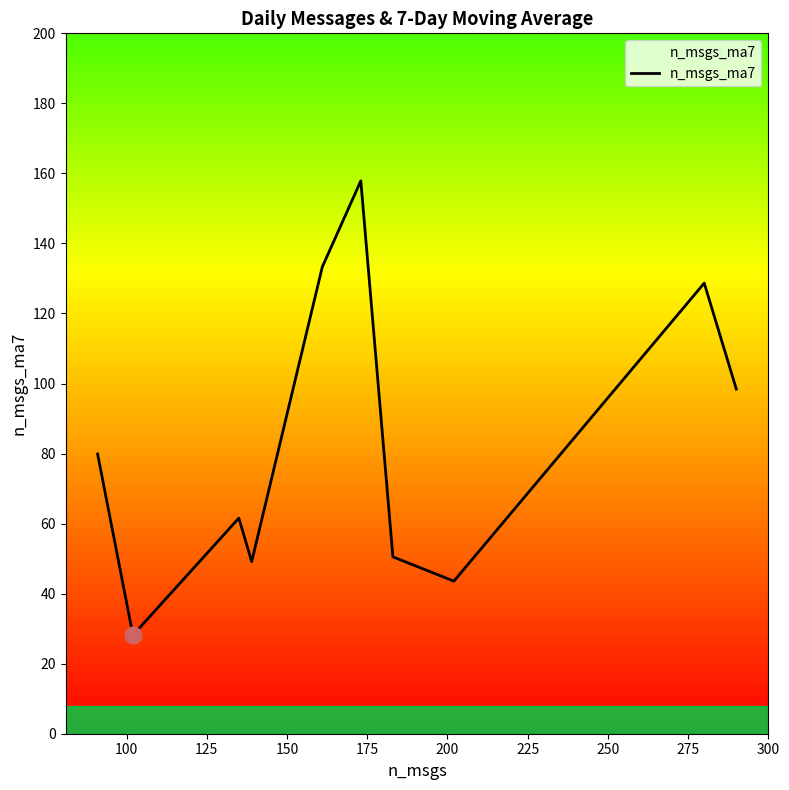

What is the greatest value displayed?

157.9